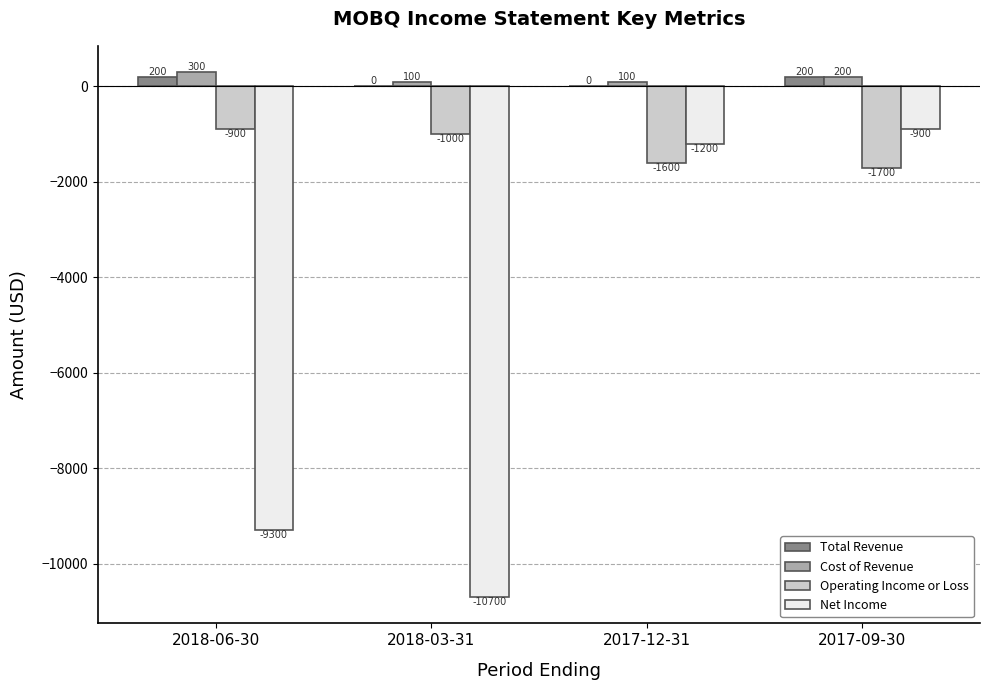

Which series has the largest total across all categories?

Cost of Revenue